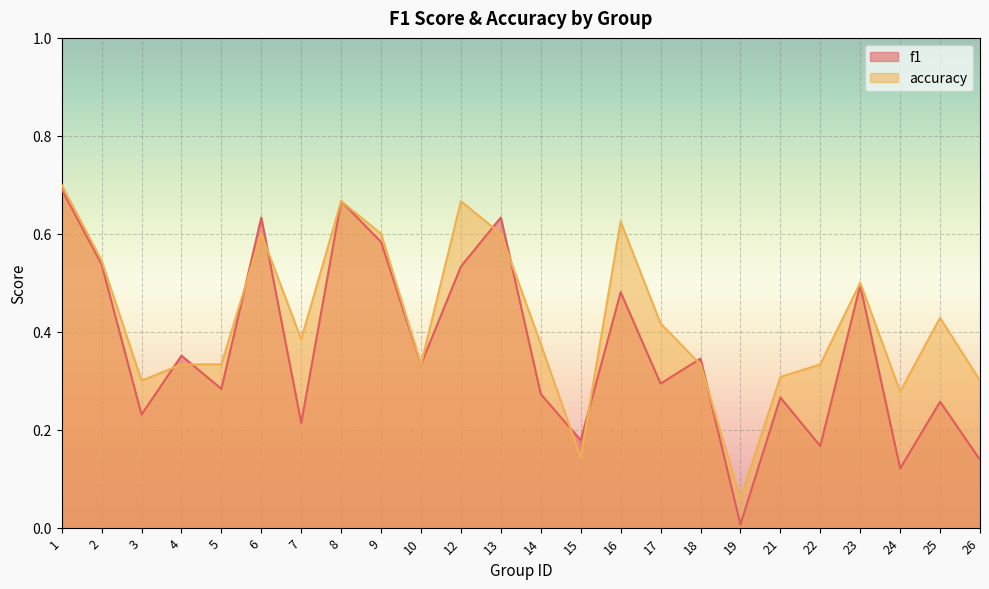

The f1 series shows 0.3 at 7. True or false?

False